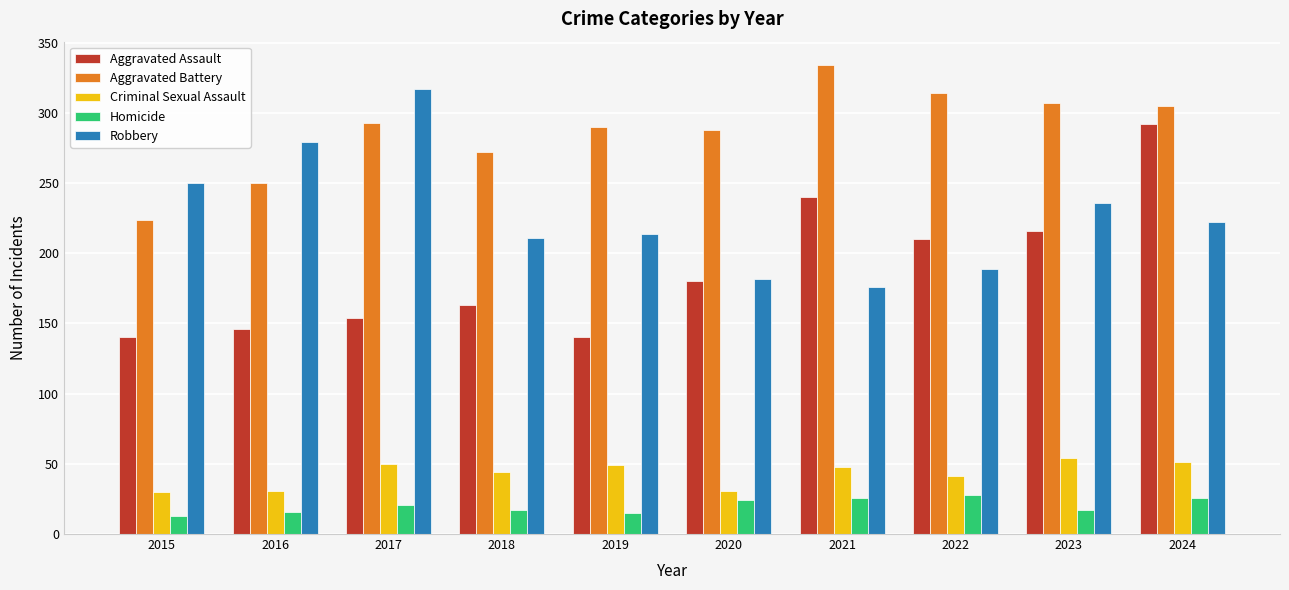

What is the smallest value displayed?

13